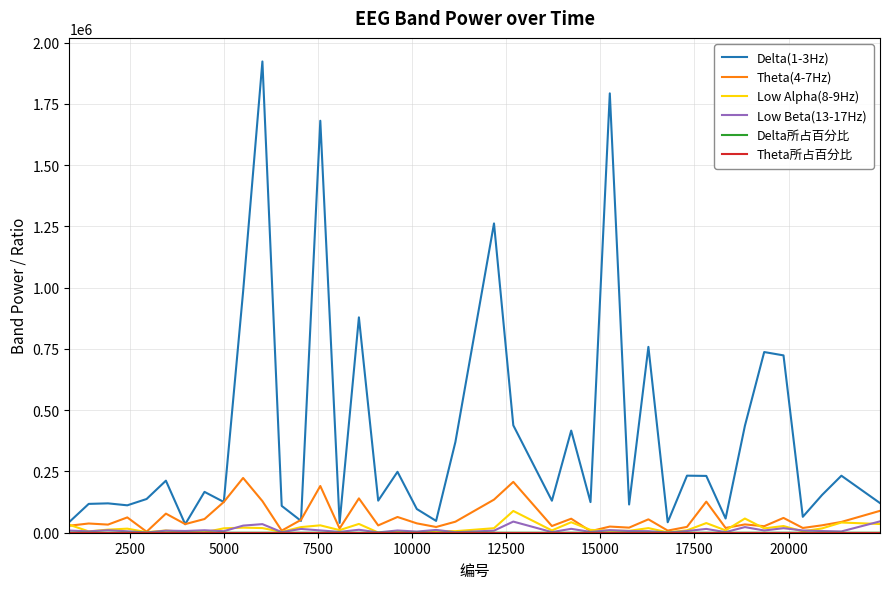

Which series has the largest total across all categories?

Delta(1-3Hz)